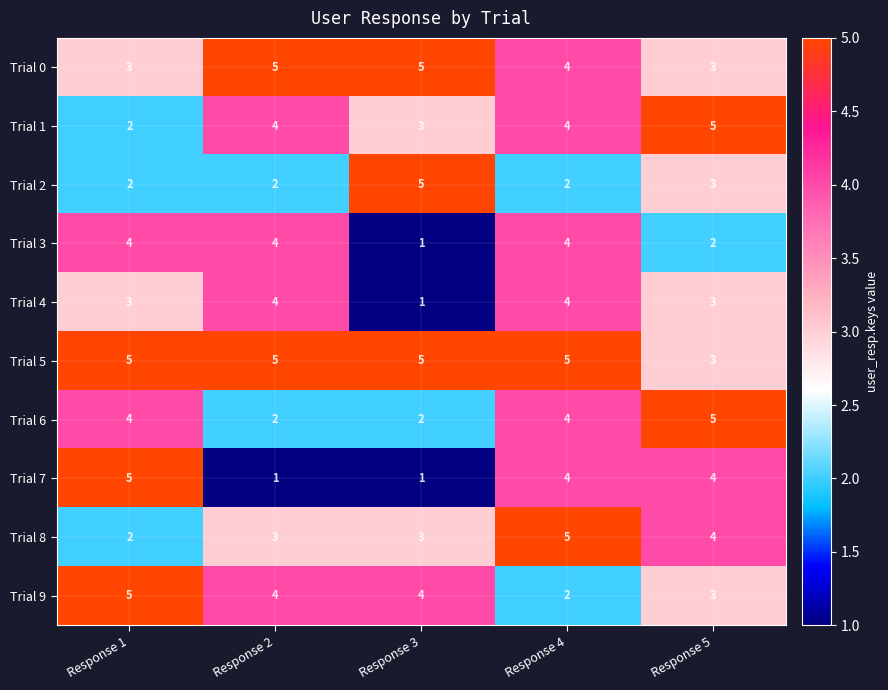

The Trial 2 series shows 1 at Response 2. True or false?

False